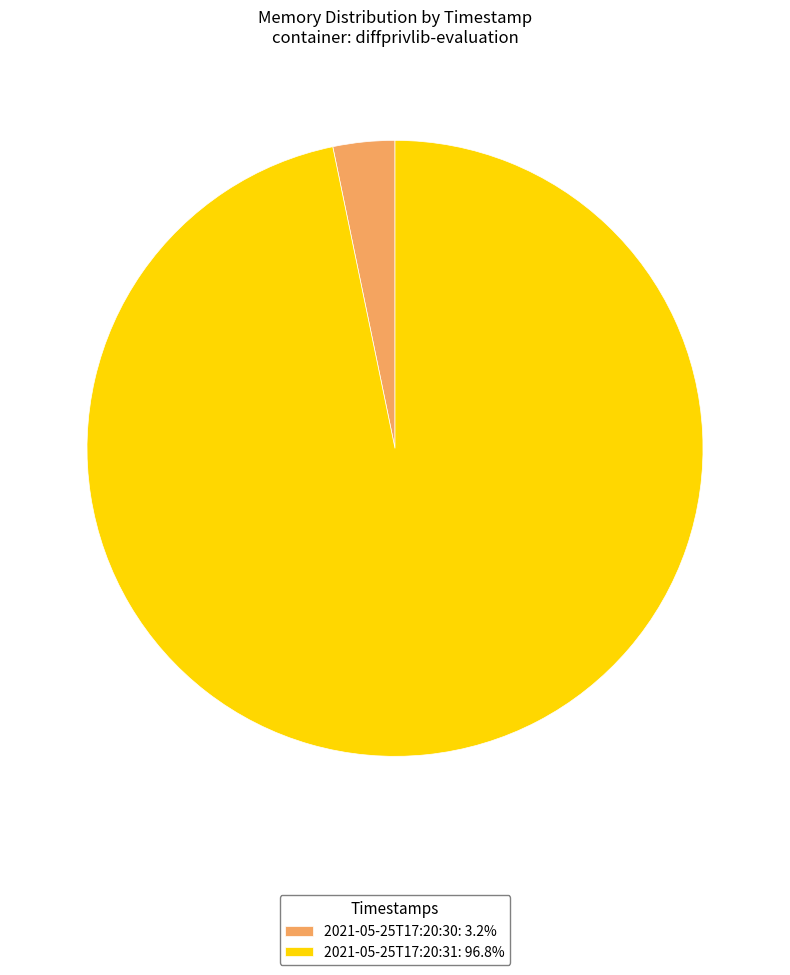

Which slice is the smallest?

2021-05-25T17:20:30